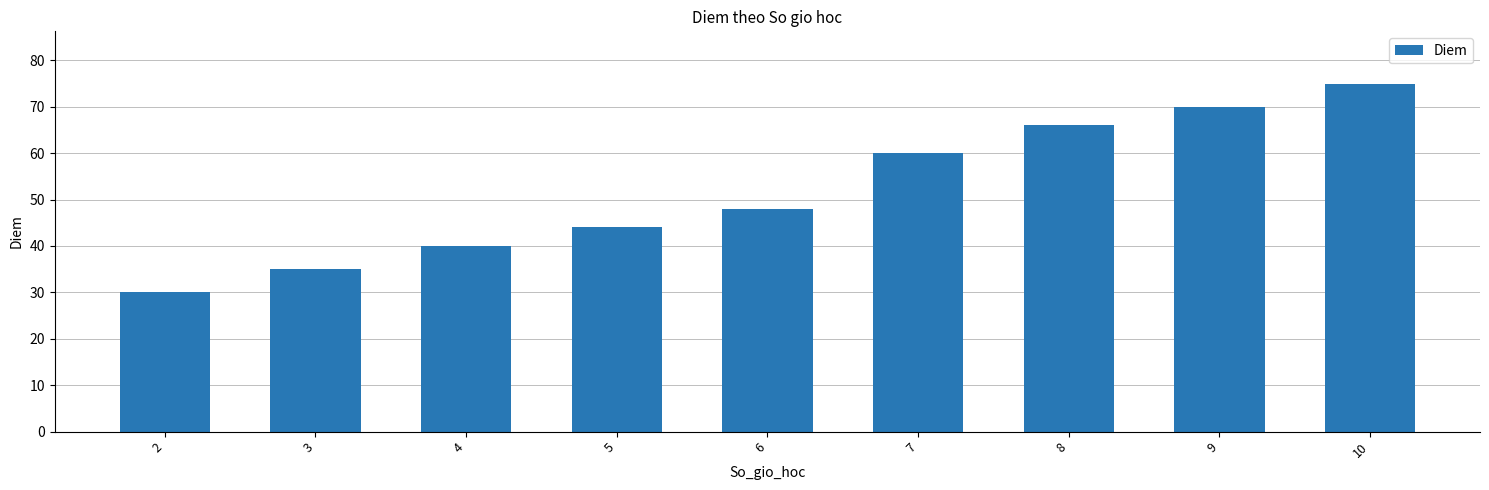

Are the bars grouped side by side (vs. stacked)?

No